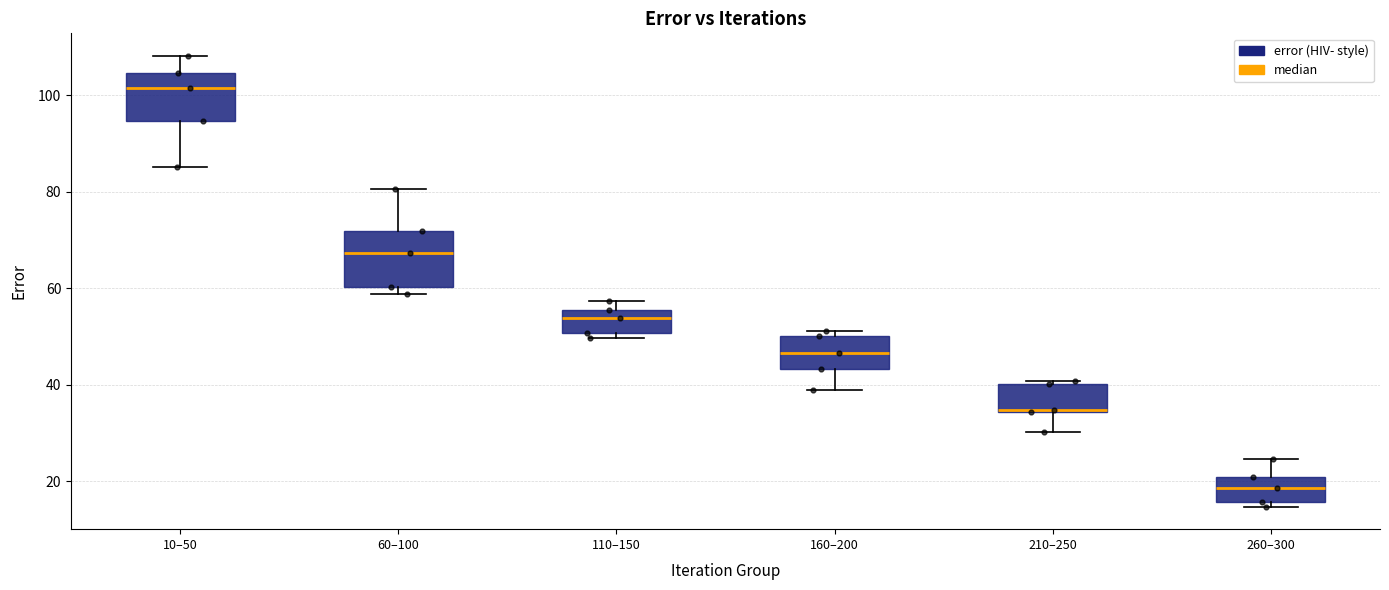

Where is the lower edge of the box for 10–50 on the y-axis? The values are not printed on the chart, so give them approximately, as read against the axis.

94